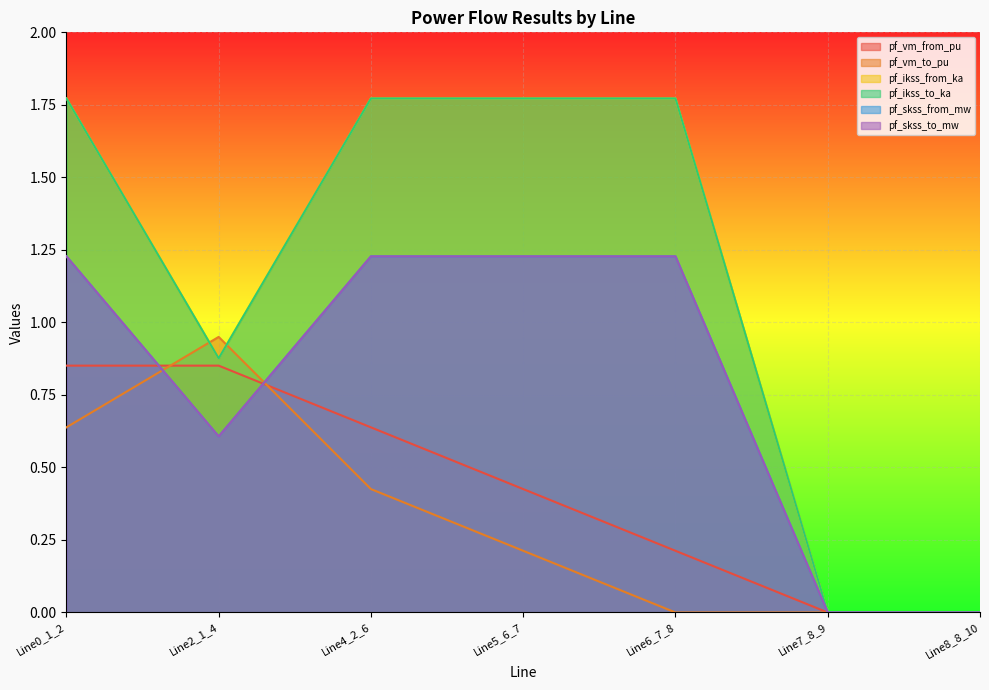

Reading left to right, what are all the values shown in this chart?

pf_vm_from_pu: Line0_1_2=0.9	Line2_1_4=0.9	Line4_2_6=0.6	Line5_6_7=0.4	Line6_7_8=0.2	Line7_8_9=0.0	Line8_8_10=0.0
pf_vm_to_pu: Line0_1_2=0.6	Line2_1_4=0.9	Line4_2_6=0.4	Line5_6_7=0.2	Line6_7_8=0.0	Line7_8_9=0.0	Line8_8_10=0.0
pf_ikss_from_ka: Line0_1_2=1.8	Line2_1_4=0.9	Line4_2_6=1.8	Line5_6_7=1.8	Line6_7_8=1.8	Line7_8_9=0.0	Line8_8_10=0.0
pf_ikss_to_ka: Line0_1_2=1.8	Line2_1_4=0.9	Line4_2_6=1.8	Line5_6_7=1.8	Line6_7_8=1.8	Line7_8_9=0.0	Line8_8_10=0.0
pf_skss_from_mw: Line0_1_2=1.2	Line2_1_4=0.6	Line4_2_6=1.2	Line5_6_7=1.2	Line6_7_8=1.2	Line7_8_9=0.0	Line8_8_10=0.0
pf_skss_to_mw: Line0_1_2=1.2	Line2_1_4=0.6	Line4_2_6=1.2	Line5_6_7=1.2	Line6_7_8=1.2	Line7_8_9=0.0	Line8_8_10=0.0